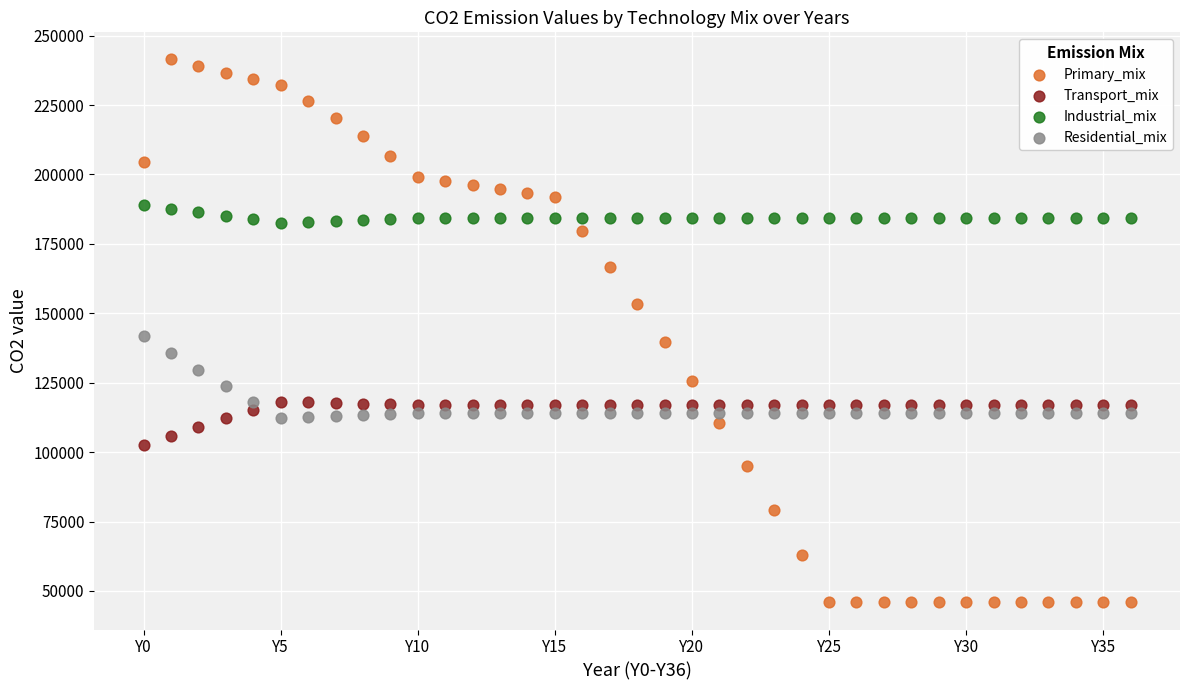

Which series reaches the minimum Y coordinate?

Primary_mix